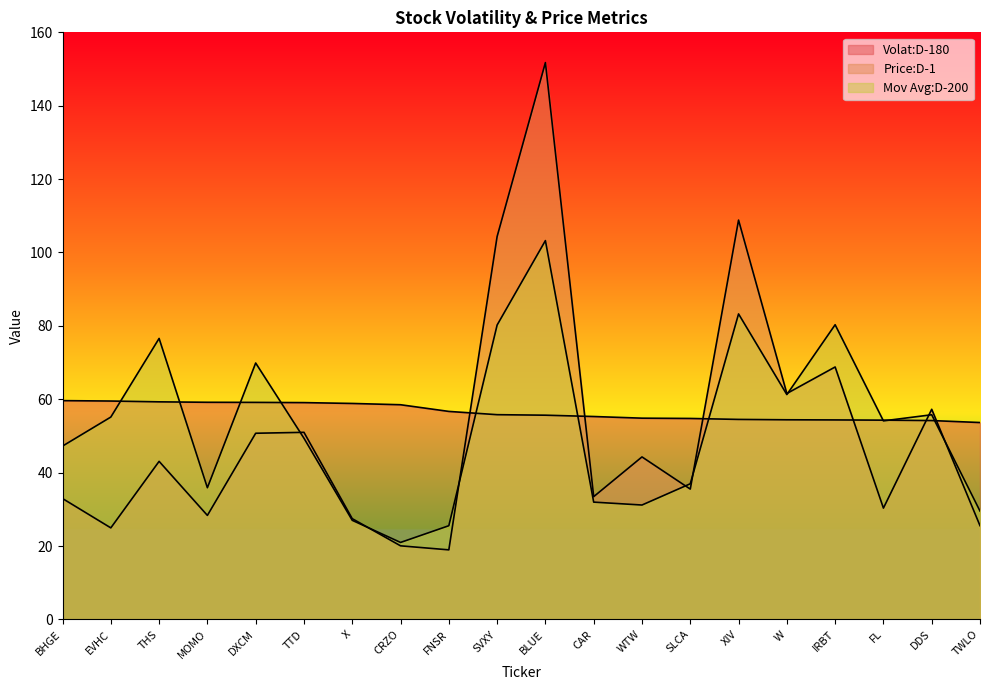

What position from the left is XIV?

15